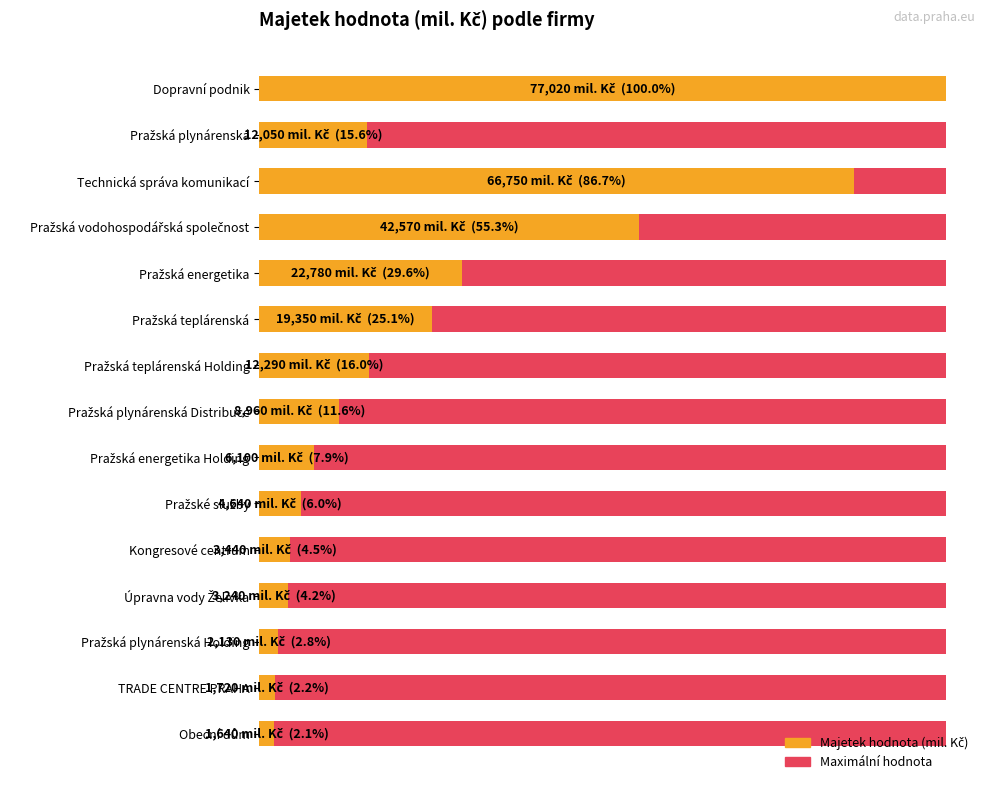

At 30000, list the series in order from smallest to largest.

Maximální hodnota, Majetek hodnota (mil. Kč)